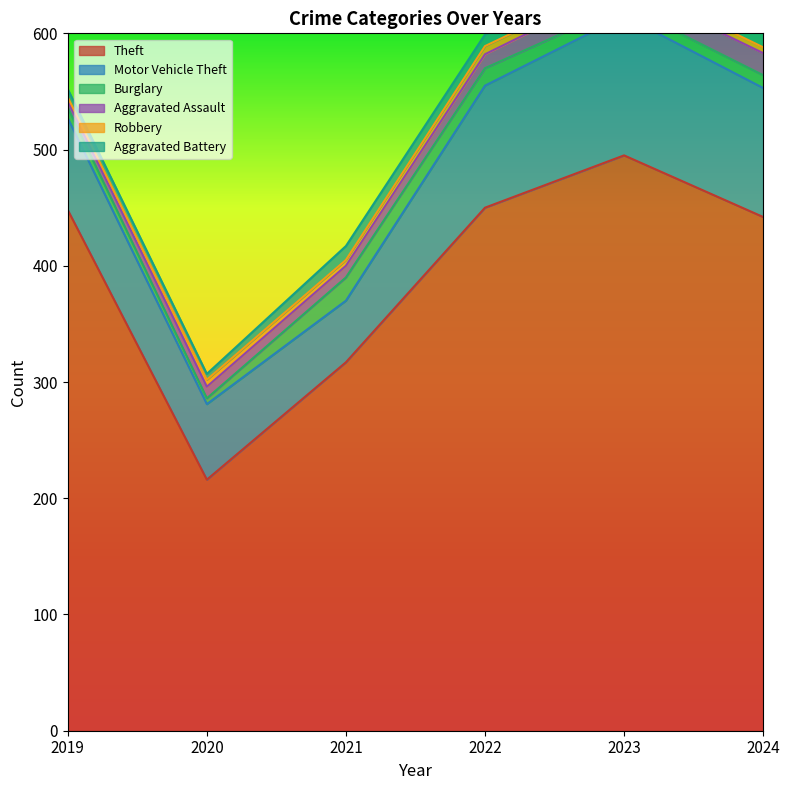

What is the highest value of the Aggravated Assault series?

19